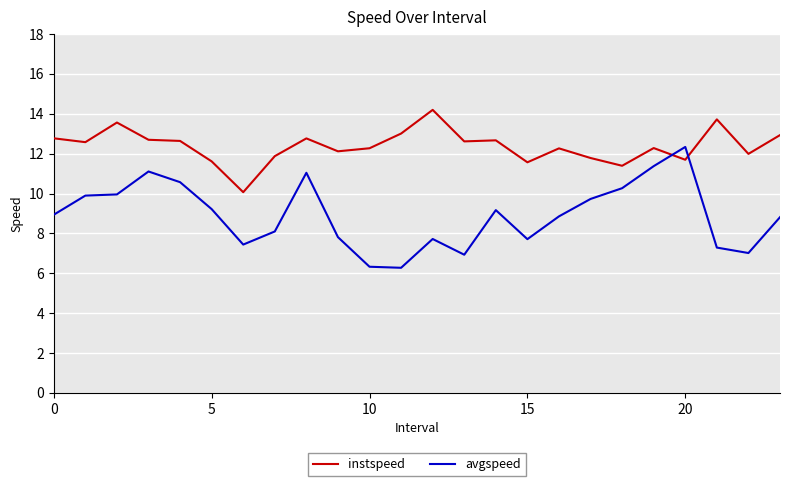

Which series has the largest total across all categories?

instspeed